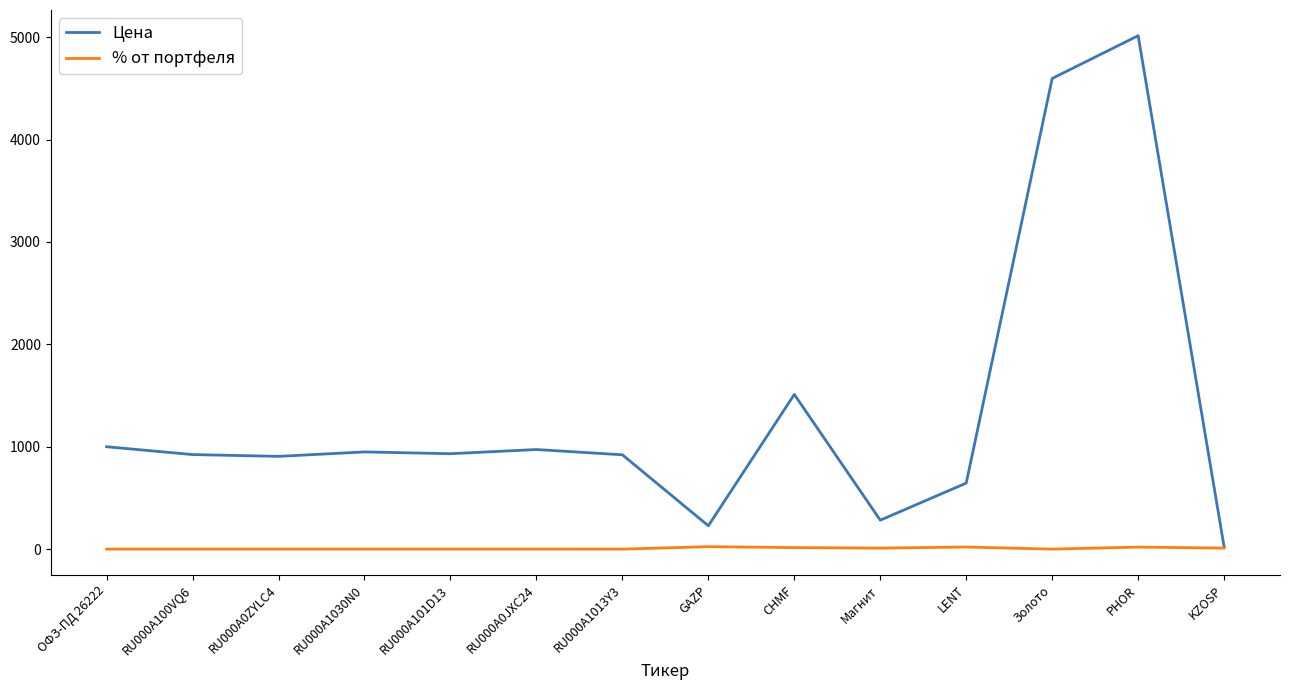

What is the greatest value displayed?

5015.0